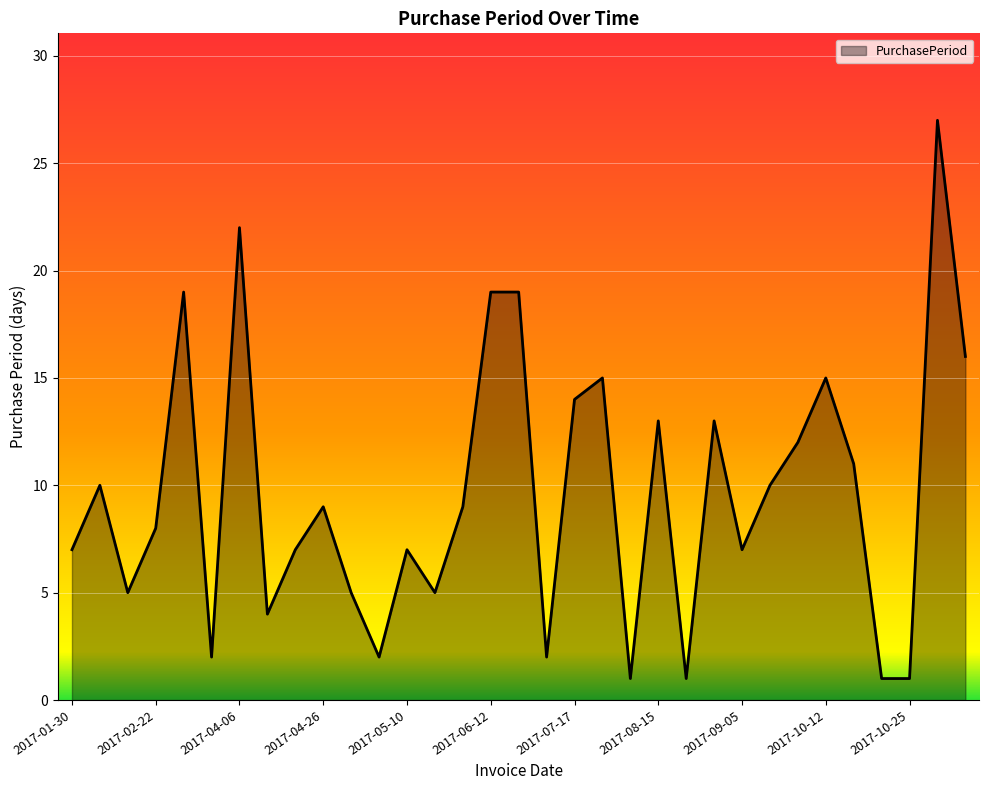

What is the maximum value shown in the chart?

27